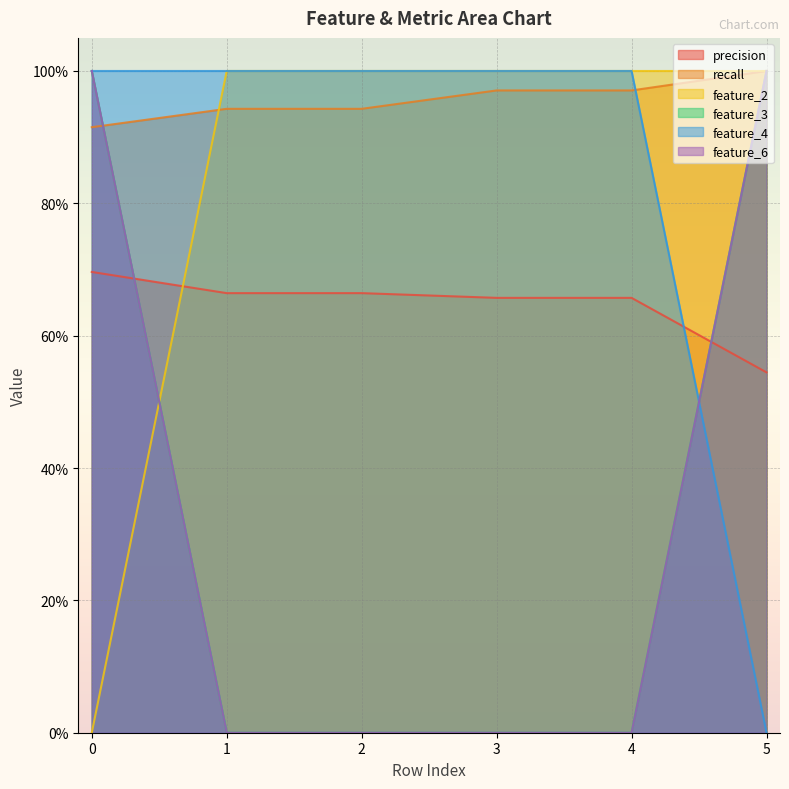

Which series changed the most between 2 and 3?

recall